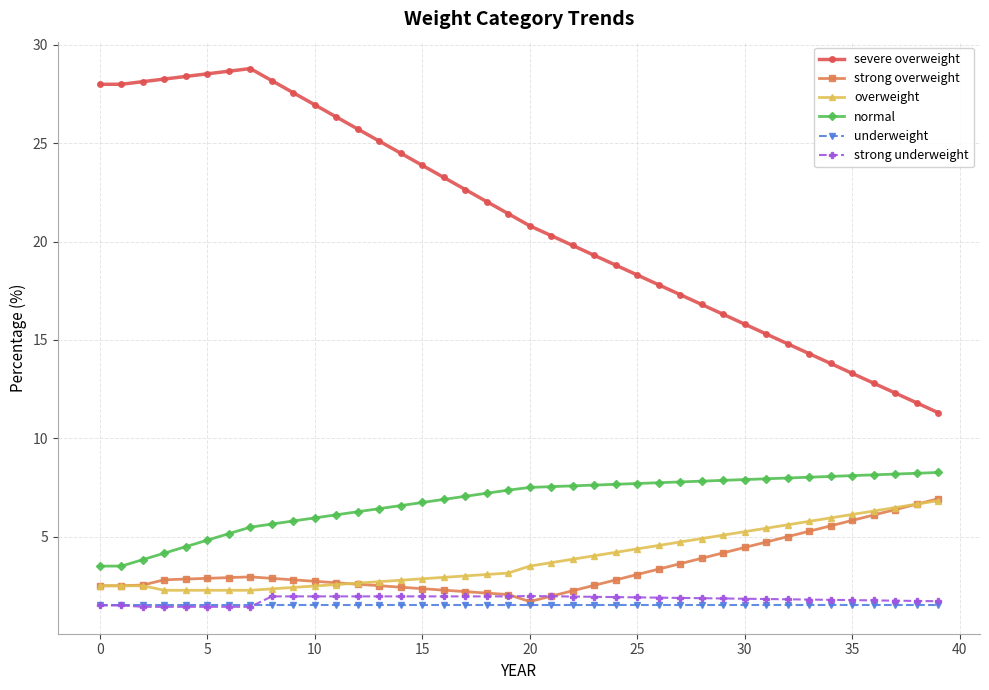

What are all the series names shown in the legend?

severe overweight, strong overweight, overweight, normal, underweight, strong underweight